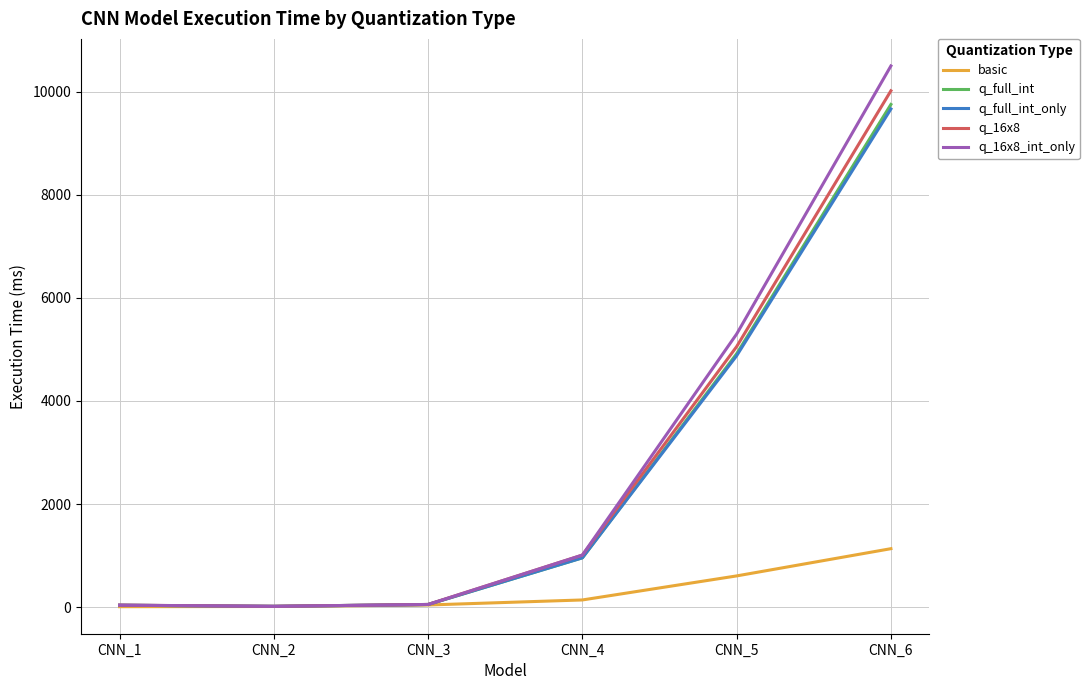

In q_16x8_int_only, how many points are lower than both neighbors (excluding endpoints)?

1